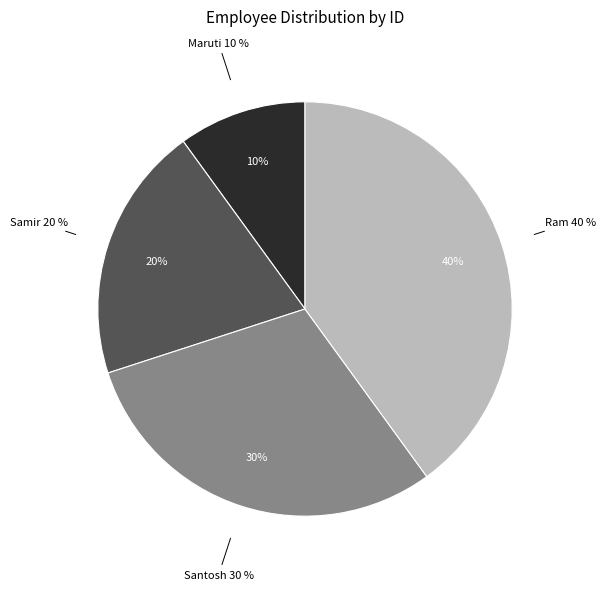

To the nearest percent, what percentage of the pie is Santosh?

30%